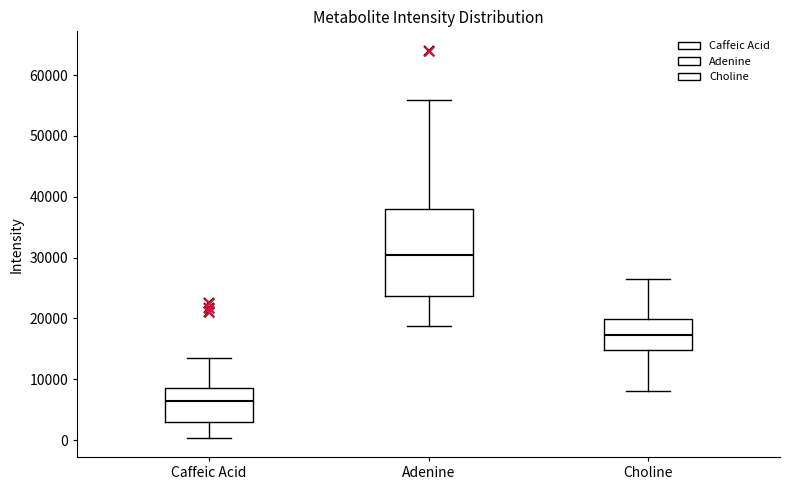

Where does the median line of the box for Caffeic Acid sit on the y-axis? The values are not printed on the chart, so give them approximately, as read against the axis.

6000